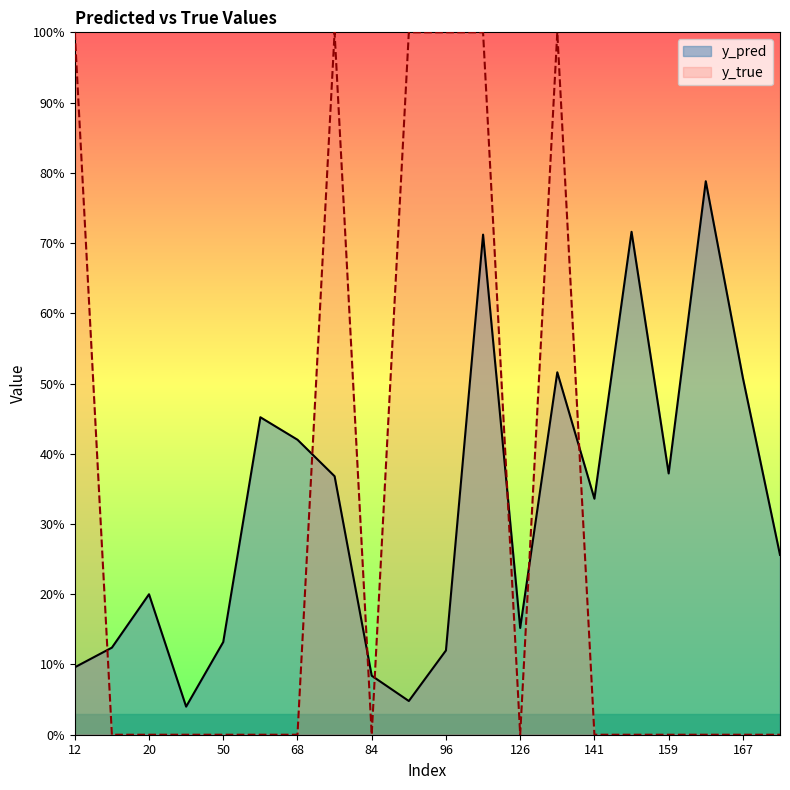

Reading left to right, transcribe all the data shown in this chart.

y_pred: 0.1	0.1	0.2	0.0	0.1	0.5	0.4	0.4	0.1	0.0	0.1	0.7	0.2	0.5	0.3	0.7	0.4	0.8	0.5	0.3
y_true: 1.0	0.0	0.0	0.0	0.0	0.0	0.0	1.0	0.0	1.0	1.0	1.0	0.0	1.0	0.0	0.0	0.0	0.0	0.0	0.0